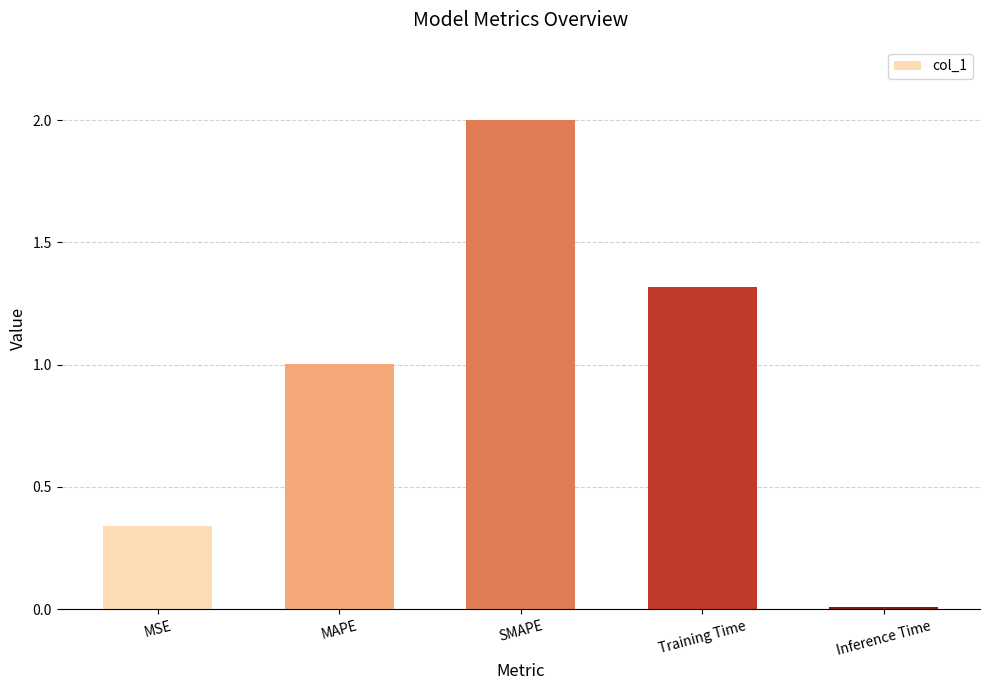

At which category does the chart reach its peak across all series?

SMAPE